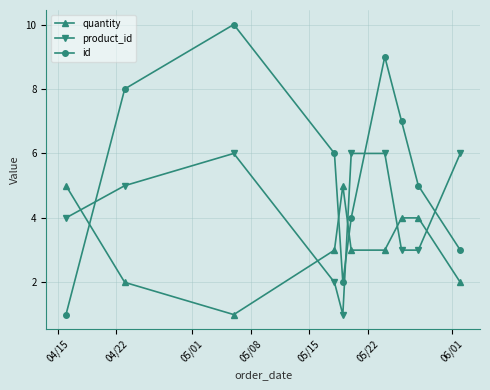

What is the difference between the maximum and minimum values in the id series?

9